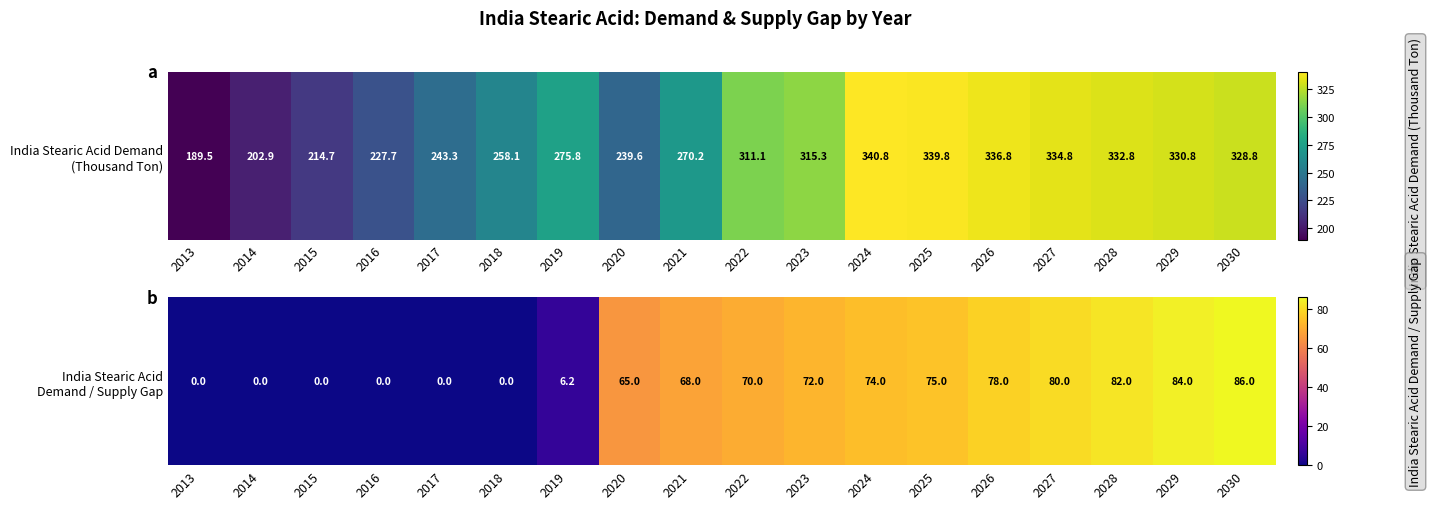

What is the ratio of the value at 2020 to the value at 2019?

10.6